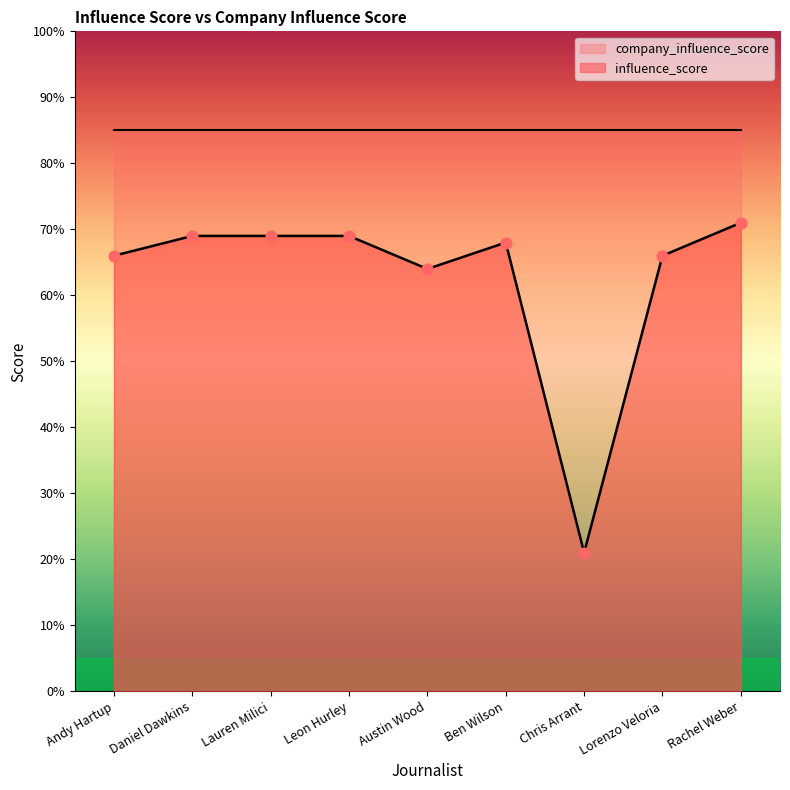

What is the ratio of the value at Ben Wilson to the value at Lorenzo Veloria?

1.0